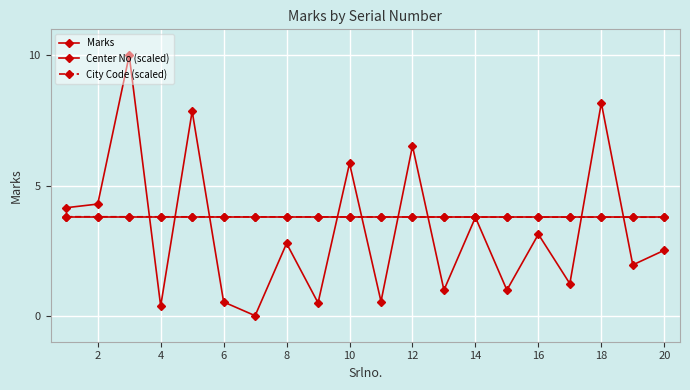

How many values in Marks are above zero?

19